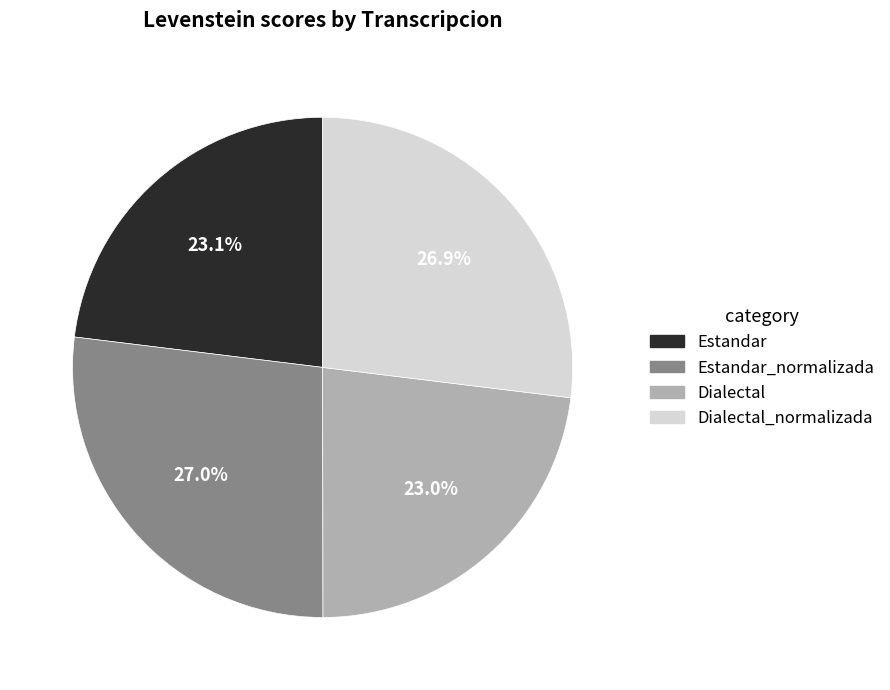

Is there a majority slice in this chart?

No